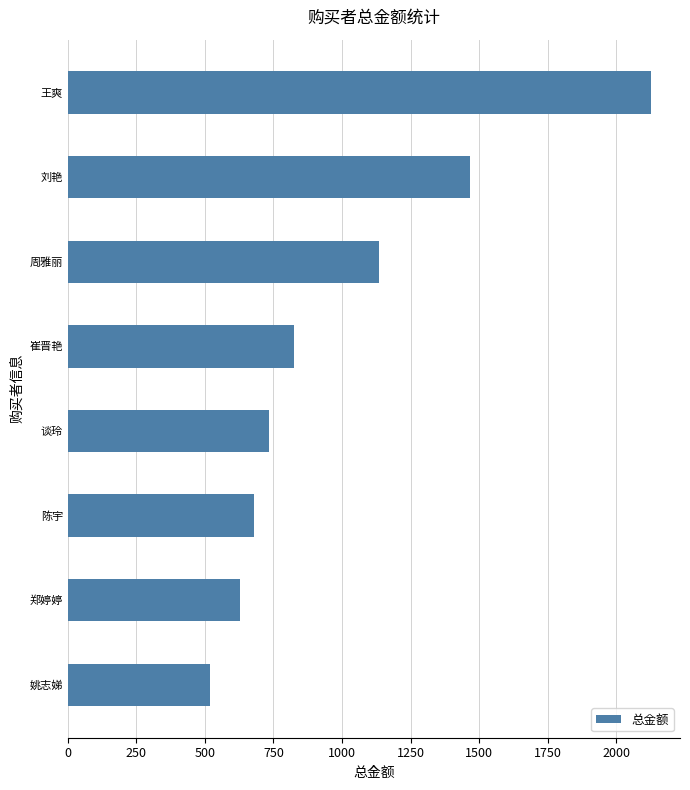

Which has a higher value, 刘艳 or 姚志娣?

刘艳